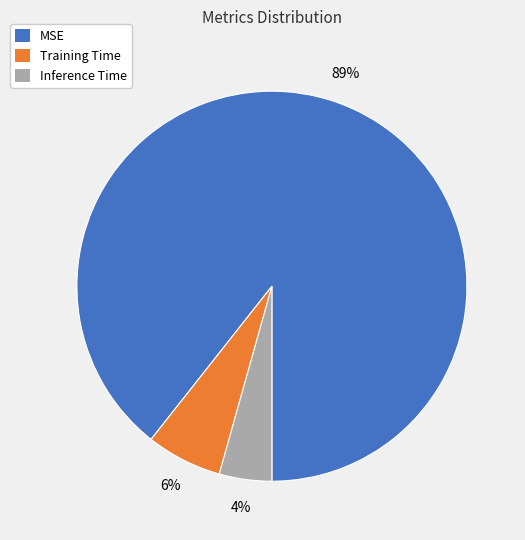

Rank the categories by value from highest to lowest.

MSE, Training Time, Inference Time